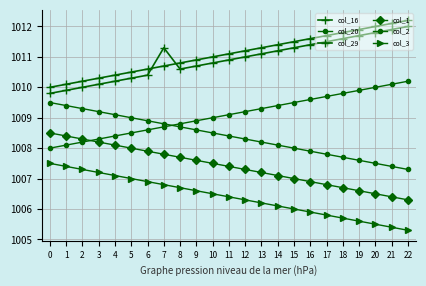

Between 20 and 22, which series saw the biggest shift?

col_16